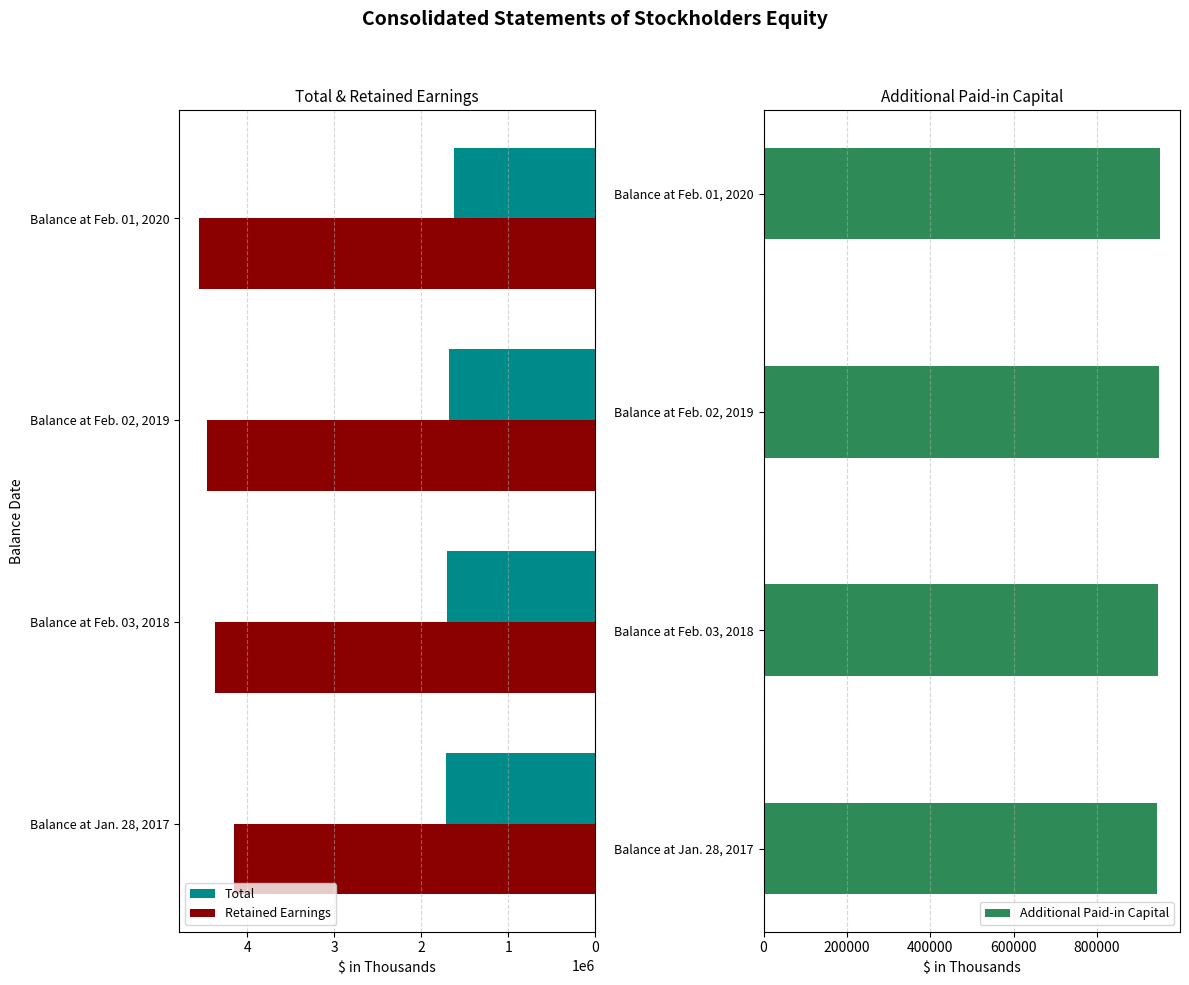

What is the difference between the maximum and minimum values in the Retained Earnings series?

402650